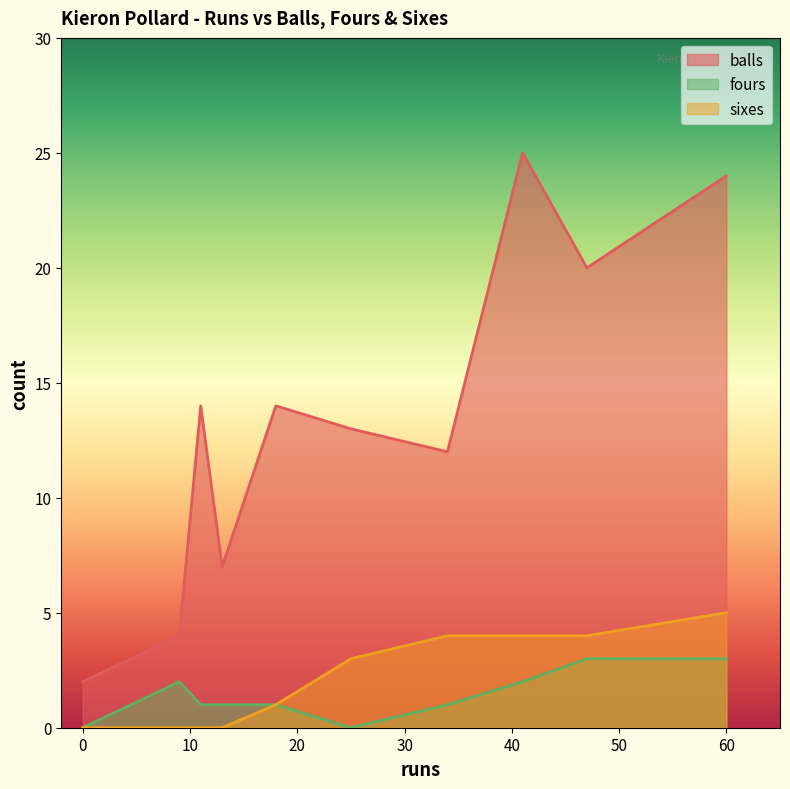

Which series has the widest spread of values?

balls